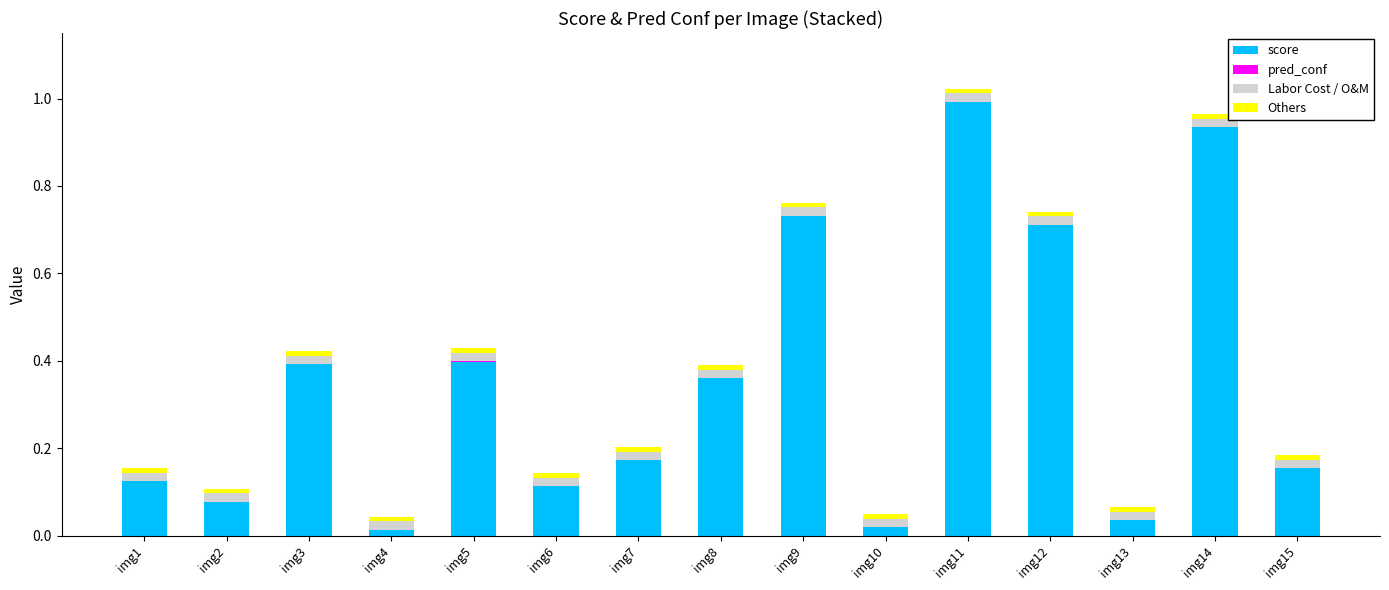

At which label does score reach its peak?

img11